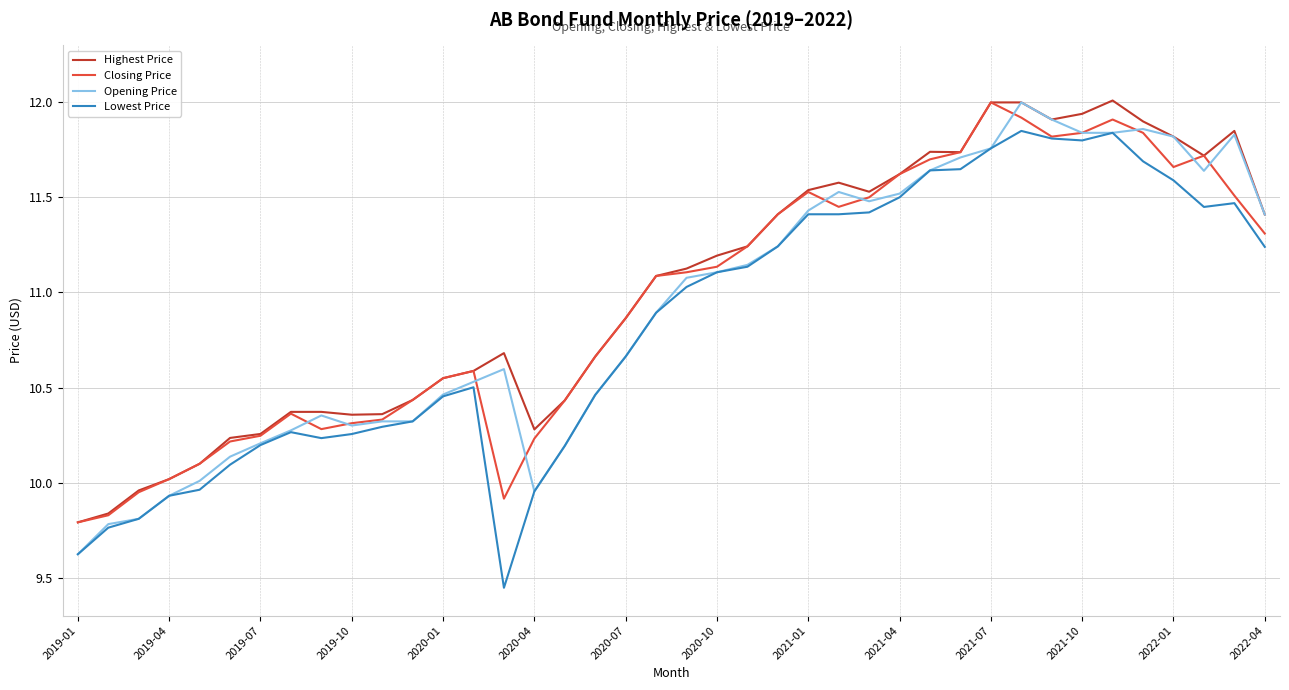

What is the maximum value shown in the chart?

12.0